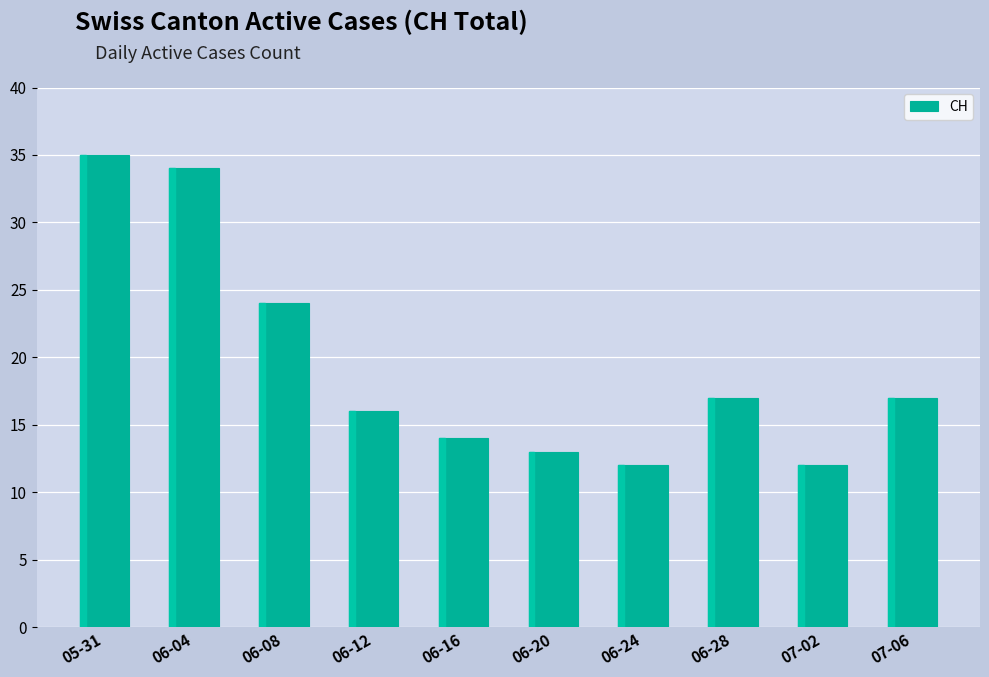

Where is the data nearest to the value 23?

06-08